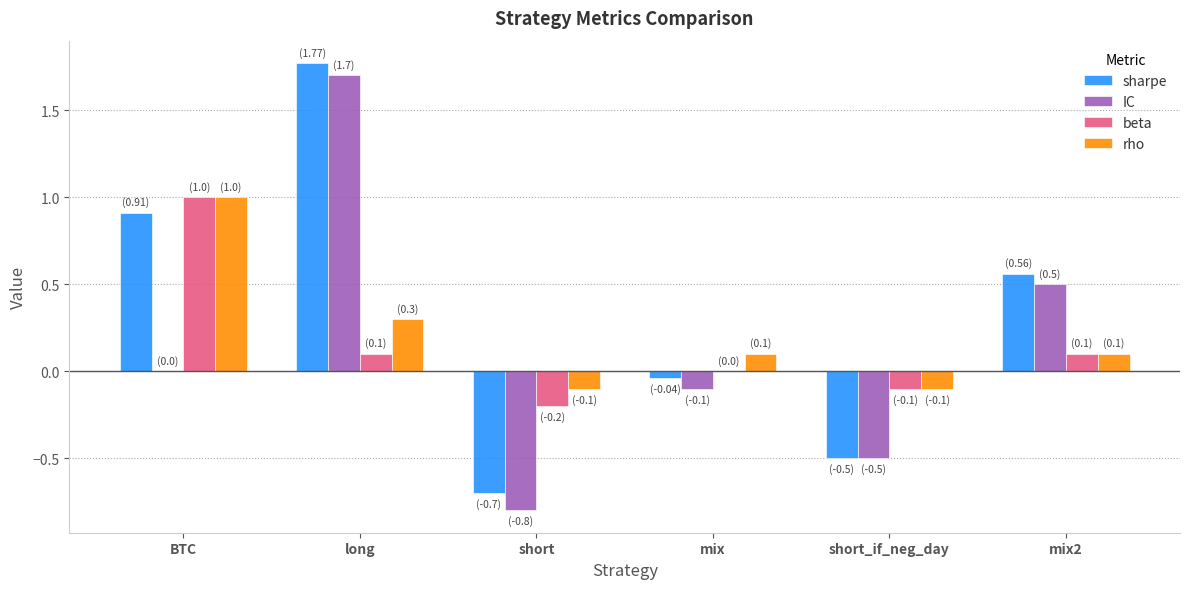

Is the value of sharpe at short greater than the value of beta at long?

No